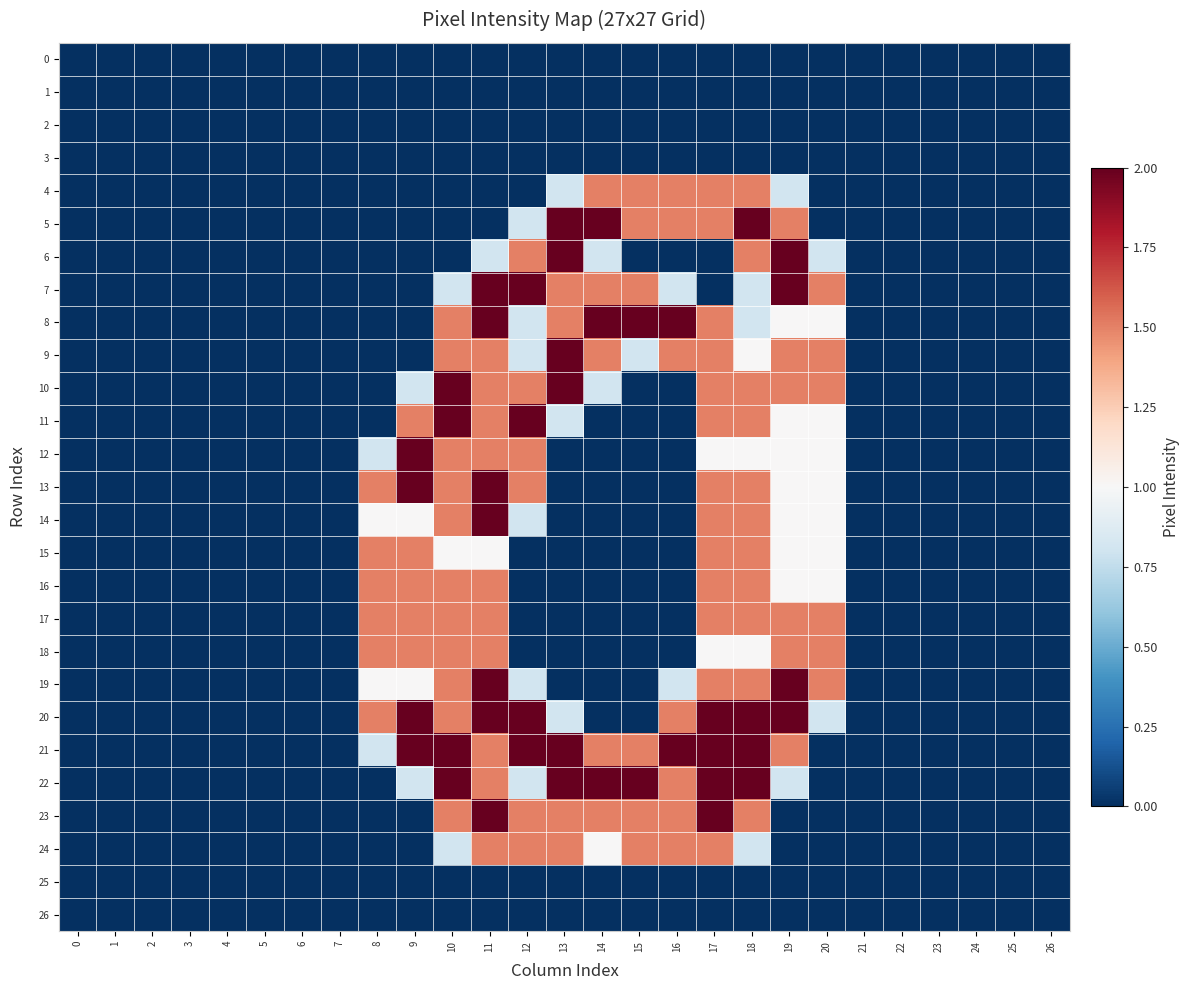

Reading left to right, transcribe all the data shown in this chart.

row_0: 0.0	0.0	0.0	0.0	0.0	0.0	0.0	0.0	0.0	0.0	0.0	0.0	0.0	0.0	0.0	0.0	0.0	0.0	0.0	0.0	0.0	0.0	0.0	0.0	0.0	0.0	0.0
row_1: 0.0	0.0	0.0	0.0	0.0	0.0	0.0	0.0	0.0	0.0	0.0	0.0	0.0	0.0	0.0	0.0	0.0	0.0	0.0	0.0	0.0	0.0	0.0	0.0	0.0	0.0	0.0
row_2: 0.0	0.0	0.0	0.0	0.0	0.0	0.0	0.0	0.0	0.0	0.0	0.0	0.0	0.0	0.0	0.0	0.0	0.0	0.0	0.0	0.0	0.0	0.0	0.0	0.0	0.0	0.0
row_3: 0.0	0.0	0.0	0.0	0.0	0.0	0.0	0.0	0.0	0.0	0.0	0.0	0.0	0.0	0.0	0.0	0.0	0.0	0.0	0.0	0.0	0.0	0.0	0.0	0.0	0.0	0.0
row_4: 0.0	0.0	0.0	0.0	0.0	0.0	0.0	0.0	0.0	0.0	0.0	0.0	0.0	0.8	1.5	1.5	1.5	1.5	1.5	0.8	0.0	0.0	0.0	0.0	0.0	0.0	0.0
row_5: 0.0	0.0	0.0	0.0	0.0	0.0	0.0	0.0	0.0	0.0	0.0	0.0	0.8	2.0	2.0	1.5	1.5	1.5	2.0	1.5	0.0	0.0	0.0	0.0	0.0	0.0	0.0
row_6: 0.0	0.0	0.0	0.0	0.0	0.0	0.0	0.0	0.0	0.0	0.0	0.8	1.5	2.0	0.8	0.0	0.0	0.0	1.5	2.0	0.8	0.0	0.0	0.0	0.0	0.0	0.0
row_7: 0.0	0.0	0.0	0.0	0.0	0.0	0.0	0.0	0.0	0.0	0.8	2.0	2.0	1.5	1.5	1.5	0.8	0.0	0.8	2.0	1.5	0.0	0.0	0.0	0.0	0.0	0.0
row_8: 0.0	0.0	0.0	0.0	0.0	0.0	0.0	0.0	0.0	0.0	1.5	2.0	0.8	1.5	2.0	2.0	2.0	1.5	0.8	1.0	1.0	0.0	0.0	0.0	0.0	0.0	0.0
row_9: 0.0	0.0	0.0	0.0	0.0	0.0	0.0	0.0	0.0	0.0	1.5	1.5	0.8	2.0	1.5	0.8	1.5	1.5	1.0	1.5	1.5	0.0	0.0	0.0	0.0	0.0	0.0
row_10: 0.0	0.0	0.0	0.0	0.0	0.0	0.0	0.0	0.0	0.8	2.0	1.5	1.5	2.0	0.8	0.0	0.0	1.5	1.5	1.5	1.5	0.0	0.0	0.0	0.0	0.0	0.0
row_11: 0.0	0.0	0.0	0.0	0.0	0.0	0.0	0.0	0.0	1.5	2.0	1.5	2.0	0.8	0.0	0.0	0.0	1.5	1.5	1.0	1.0	0.0	0.0	0.0	0.0	0.0	0.0
row_12: 0.0	0.0	0.0	0.0	0.0	0.0	0.0	0.0	0.8	2.0	1.5	1.5	1.5	0.0	0.0	0.0	0.0	1.0	1.0	1.0	1.0	0.0	0.0	0.0	0.0	0.0	0.0
row_13: 0.0	0.0	0.0	0.0	0.0	0.0	0.0	0.0	1.5	2.0	1.5	2.0	1.5	0.0	0.0	0.0	0.0	1.5	1.5	1.0	1.0	0.0	0.0	0.0	0.0	0.0	0.0
row_14: 0.0	0.0	0.0	0.0	0.0	0.0	0.0	0.0	1.0	1.0	1.5	2.0	0.8	0.0	0.0	0.0	0.0	1.5	1.5	1.0	1.0	0.0	0.0	0.0	0.0	0.0	0.0
row_15: 0.0	0.0	0.0	0.0	0.0	0.0	0.0	0.0	1.5	1.5	1.0	1.0	0.0	0.0	0.0	0.0	0.0	1.5	1.5	1.0	1.0	0.0	0.0	0.0	0.0	0.0	0.0
row_16: 0.0	0.0	0.0	0.0	0.0	0.0	0.0	0.0	1.5	1.5	1.5	1.5	0.0	0.0	0.0	0.0	0.0	1.5	1.5	1.0	1.0	0.0	0.0	0.0	0.0	0.0	0.0
row_17: 0.0	0.0	0.0	0.0	0.0	0.0	0.0	0.0	1.5	1.5	1.5	1.5	0.0	0.0	0.0	0.0	0.0	1.5	1.5	1.5	1.5	0.0	0.0	0.0	0.0	0.0	0.0
row_18: 0.0	0.0	0.0	0.0	0.0	0.0	0.0	0.0	1.5	1.5	1.5	1.5	0.0	0.0	0.0	0.0	0.0	1.0	1.0	1.5	1.5	0.0	0.0	0.0	0.0	0.0	0.0
row_19: 0.0	0.0	0.0	0.0	0.0	0.0	0.0	0.0	1.0	1.0	1.5	2.0	0.8	0.0	0.0	0.0	0.8	1.5	1.5	2.0	1.5	0.0	0.0	0.0	0.0	0.0	0.0
row_20: 0.0	0.0	0.0	0.0	0.0	0.0	0.0	0.0	1.5	2.0	1.5	2.0	2.0	0.8	0.0	0.0	1.5	2.0	2.0	2.0	0.8	0.0	0.0	0.0	0.0	0.0	0.0
row_21: 0.0	0.0	0.0	0.0	0.0	0.0	0.0	0.0	0.8	2.0	2.0	1.5	2.0	2.0	1.5	1.5	2.0	2.0	2.0	1.5	0.0	0.0	0.0	0.0	0.0	0.0	0.0
row_22: 0.0	0.0	0.0	0.0	0.0	0.0	0.0	0.0	0.0	0.8	2.0	1.5	0.8	2.0	2.0	2.0	1.5	2.0	2.0	0.8	0.0	0.0	0.0	0.0	0.0	0.0	0.0
row_23: 0.0	0.0	0.0	0.0	0.0	0.0	0.0	0.0	0.0	0.0	1.5	2.0	1.5	1.5	1.5	1.5	1.5	2.0	1.5	0.0	0.0	0.0	0.0	0.0	0.0	0.0	0.0
row_24: 0.0	0.0	0.0	0.0	0.0	0.0	0.0	0.0	0.0	0.0	0.8	1.5	1.5	1.5	1.0	1.5	1.5	1.5	0.8	0.0	0.0	0.0	0.0	0.0	0.0	0.0	0.0
row_25: 0.0	0.0	0.0	0.0	0.0	0.0	0.0	0.0	0.0	0.0	0.0	0.0	0.0	0.0	0.0	0.0	0.0	0.0	0.0	0.0	0.0	0.0	0.0	0.0	0.0	0.0	0.0
row_26: 0.0	0.0	0.0	0.0	0.0	0.0	0.0	0.0	0.0	0.0	0.0	0.0	0.0	0.0	0.0	0.0	0.0	0.0	0.0	0.0	0.0	0.0	0.0	0.0	0.0	0.0	0.0